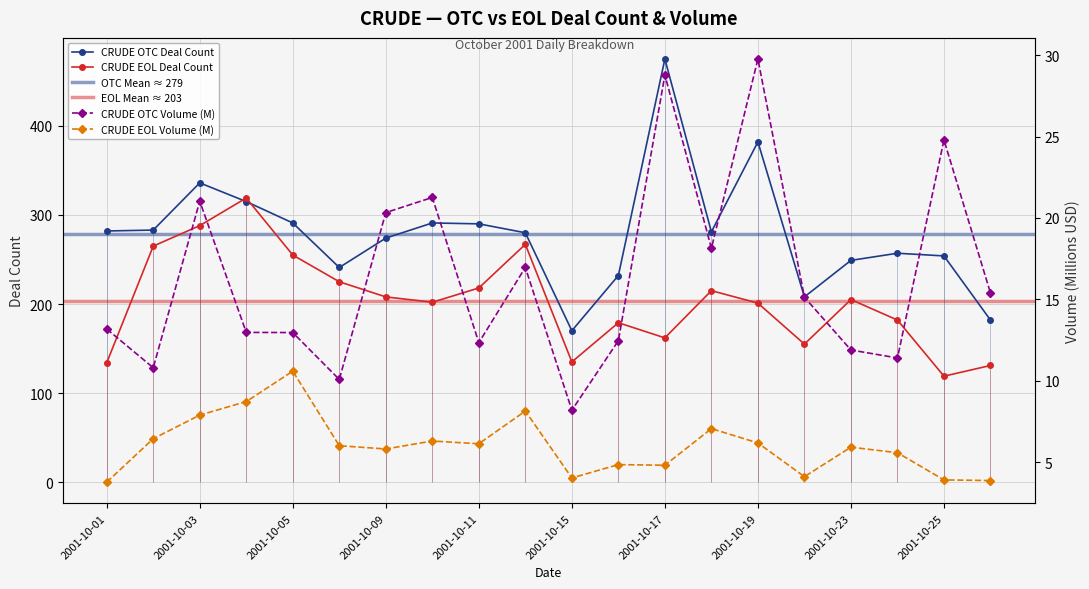

Reading right to left, transcribe all the data shown in this chart.

CRUDE OTC Deal Count: 2001-10-26=182.0	2001-10-25=254.0	2001-10-24=257.0	2001-10-23=249.0	2001-10-22=208.0	2001-10-19=382.0	2001-10-18=281.0	2001-10-17=475.0	2001-10-16=232.0	2001-10-15=170.0	2001-10-12=280.0	2001-10-11=290.0	2001-10-10=291.0	2001-10-09=274.0	2001-10-08=241.0	2001-10-05=291.0	2001-10-04=315.0	2001-10-03=336.0	2001-10-02=283.0	2001-10-01=282.0
CRUDE EOL Deal Count: 2001-10-26=131.0	2001-10-25=119.0	2001-10-24=182.0	2001-10-23=205.0	2001-10-22=155.0	2001-10-19=201.0	2001-10-18=215.0	2001-10-17=162.0	2001-10-16=179.0	2001-10-15=135.0	2001-10-12=267.0	2001-10-11=218.0	2001-10-10=202.0	2001-10-09=208.0	2001-10-08=225.0	2001-10-05=255.0	2001-10-04=319.0	2001-10-03=288.0	2001-10-02=265.0	2001-10-01=134.0
CRUDE OTC Volume (M): 2001-10-26=15.4	2001-10-25=24.8	2001-10-24=11.4	2001-10-23=11.9	2001-10-22=15.1	2001-10-19=29.8	2001-10-18=18.1	2001-10-17=28.8	2001-10-16=12.5	2001-10-15=8.2	2001-10-12=17.0	2001-10-11=12.3	2001-10-10=21.3	2001-10-09=20.3	2001-10-08=10.1	2001-10-05=13.0	2001-10-04=13.0	2001-10-03=21.0	2001-10-02=10.8	2001-10-01=13.2
CRUDE EOL Volume (M): 2001-10-26=3.9	2001-10-25=3.9	2001-10-24=5.6	2001-10-23=5.9	2001-10-22=4.1	2001-10-19=6.2	2001-10-18=7.1	2001-10-17=4.8	2001-10-16=4.8	2001-10-15=4.0	2001-10-12=8.1	2001-10-11=6.1	2001-10-10=6.3	2001-10-09=5.8	2001-10-08=6.0	2001-10-05=10.6	2001-10-04=8.7	2001-10-03=7.9	2001-10-02=6.4	2001-10-01=3.8